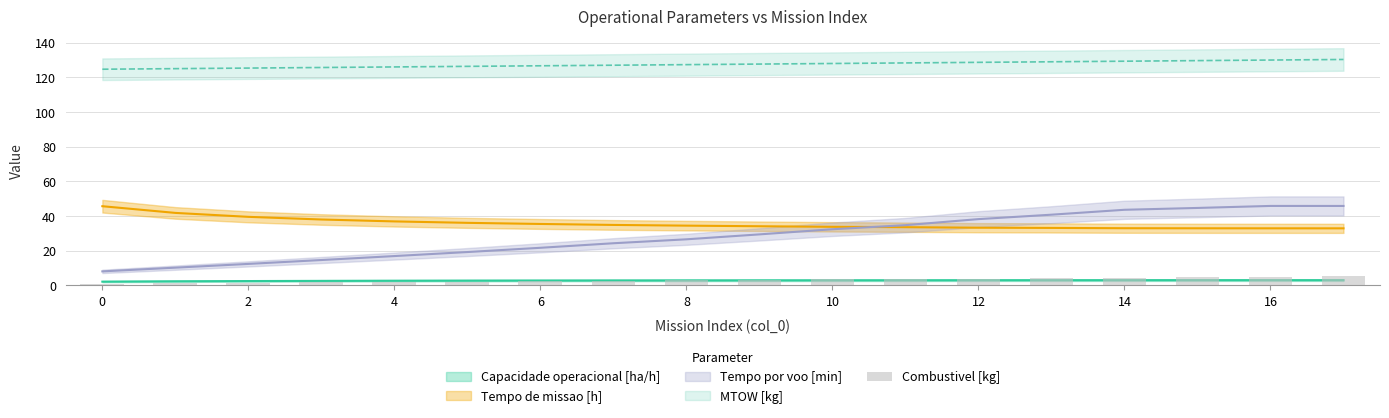

Where is the data nearest to the value 3?

8